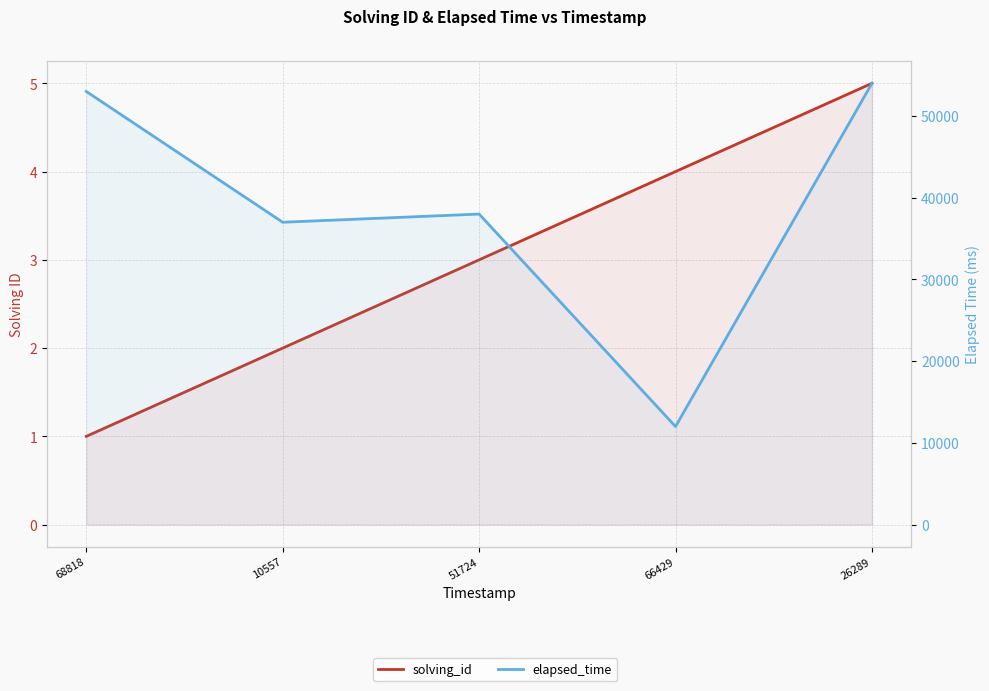

What is the label of the 5th point from the left?

26289